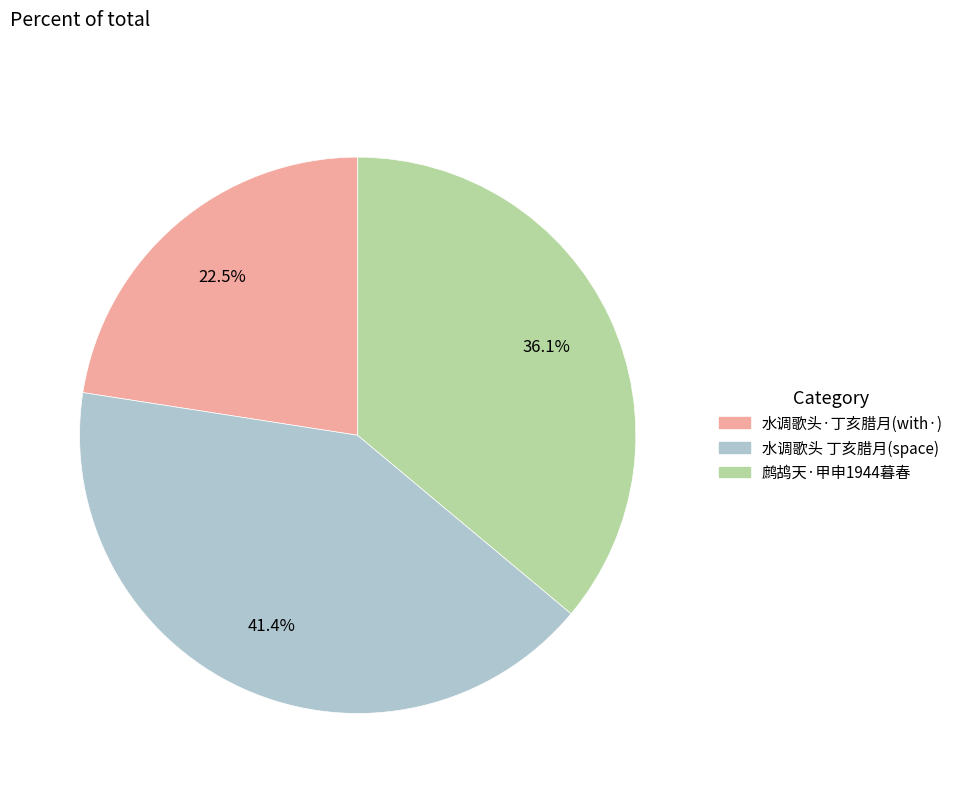

Is there a majority slice in this chart?

No